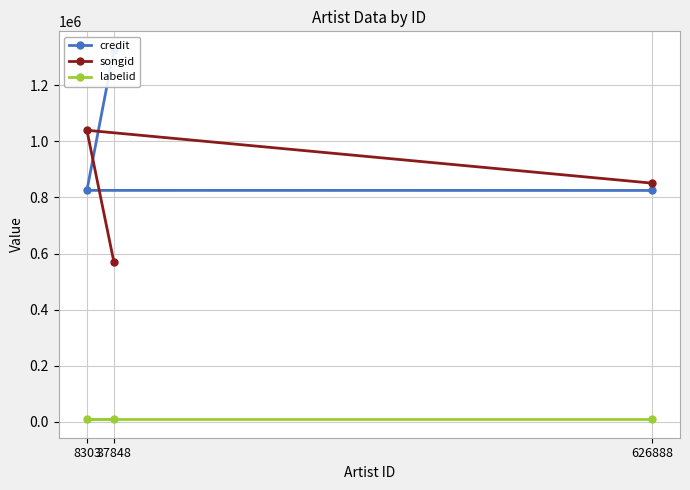

What is the value of the songid point at the 1st from the left?

1039381